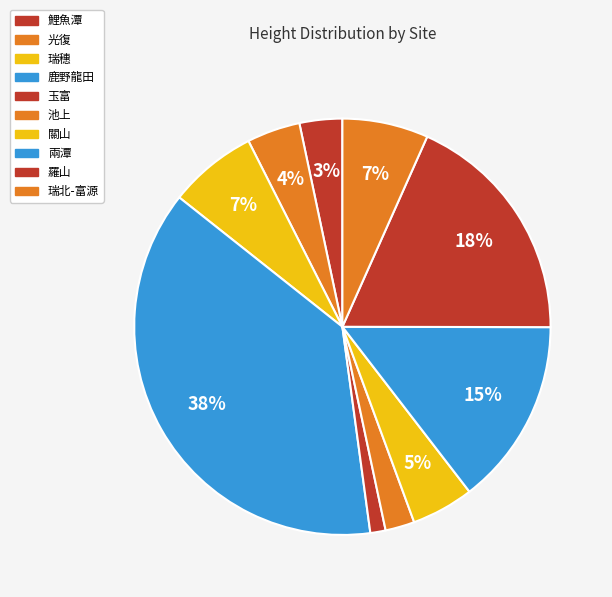

How many slices are in this pie chart?

10